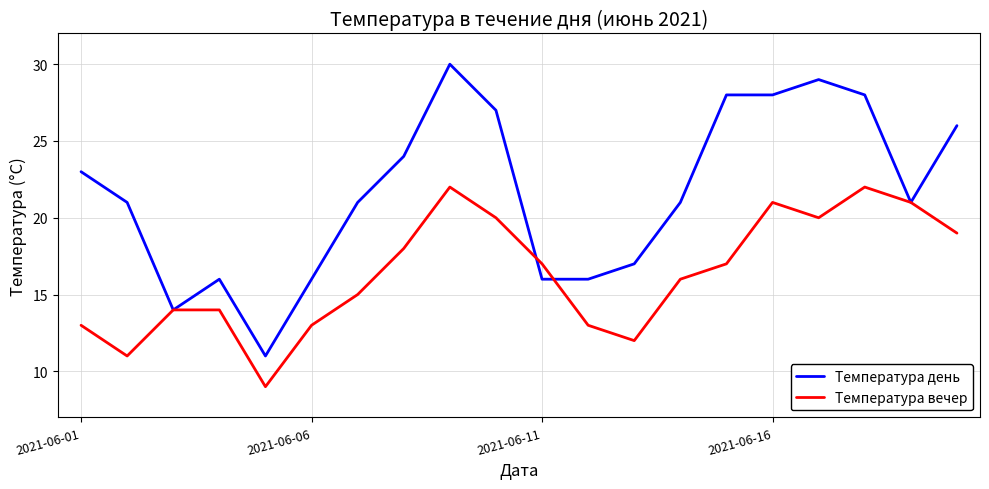

True or false: Температура вечер has more than 2 points higher than both neighbors.

True